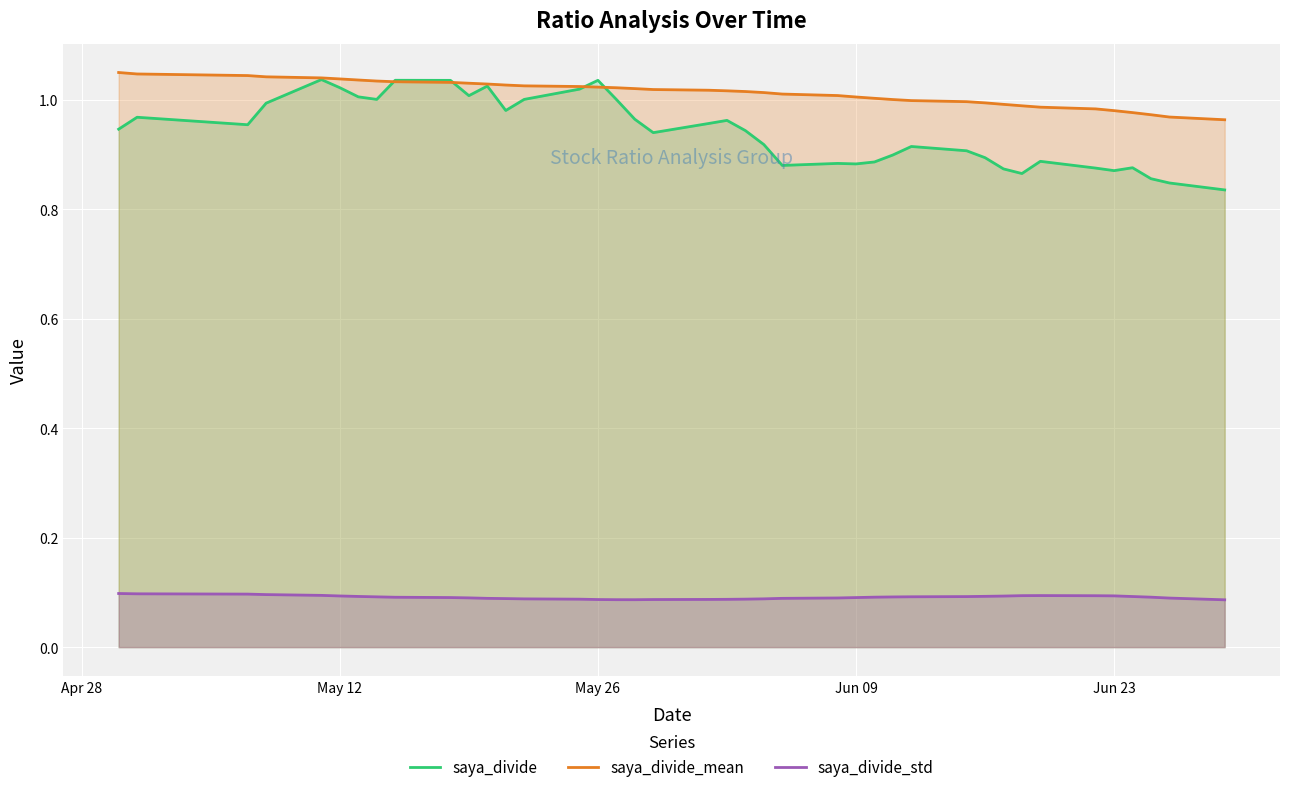

Which series has the largest total across all categories?

saya_divide_mean